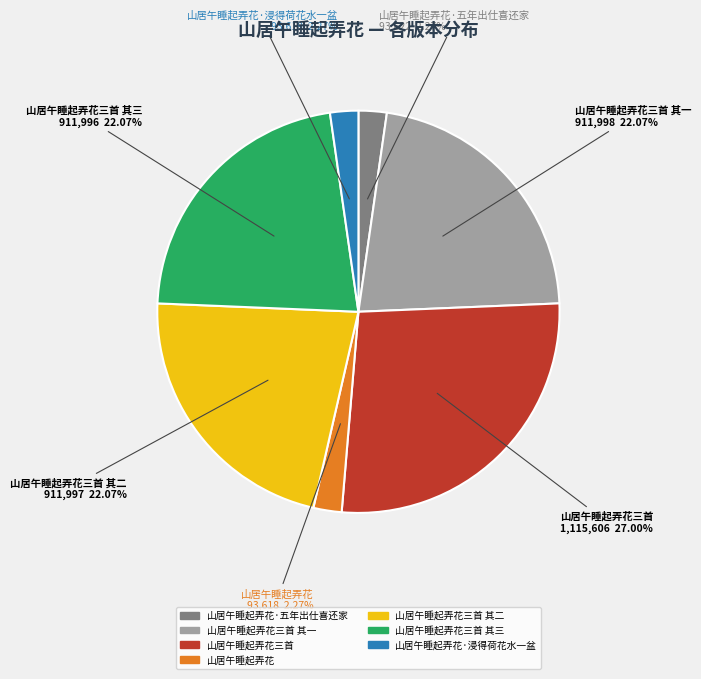

To the nearest percent, what is the difference between the largest and smallest slice percentages?

25%